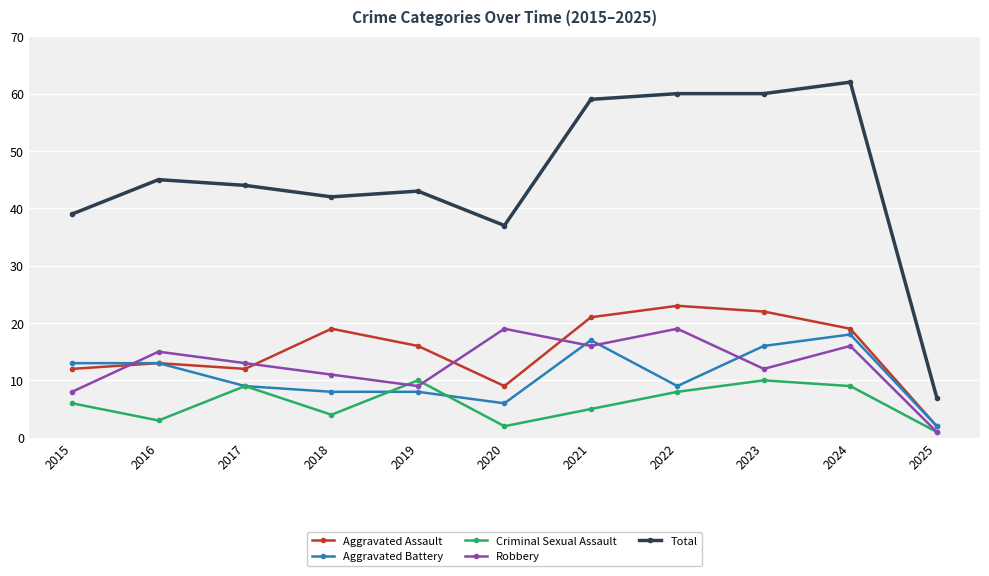

Reading left to right, what are all the values shown in this chart?

Aggravated Assault: 12	13	12	19	16	9	21	23	22	19	2
Aggravated Battery: 13	13	9	8	8	6	17	9	16	18	2
Criminal Sexual Assault: 6	3	9	4	10	2	5	8	10	9	1
Robbery: 8	15	13	11	9	19	16	19	12	16	1
Total: 39	45	44	42	43	37	59	60	60	62	7